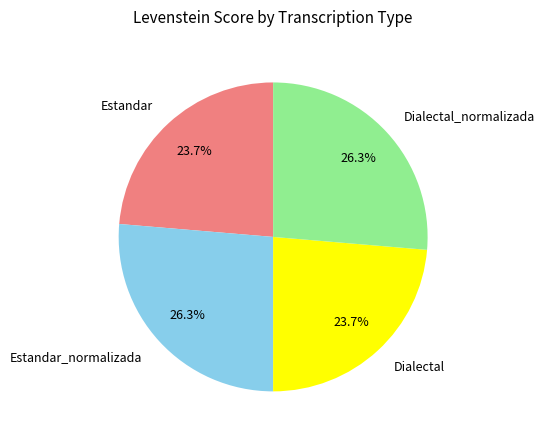

Count the number of slices in the pie.

4